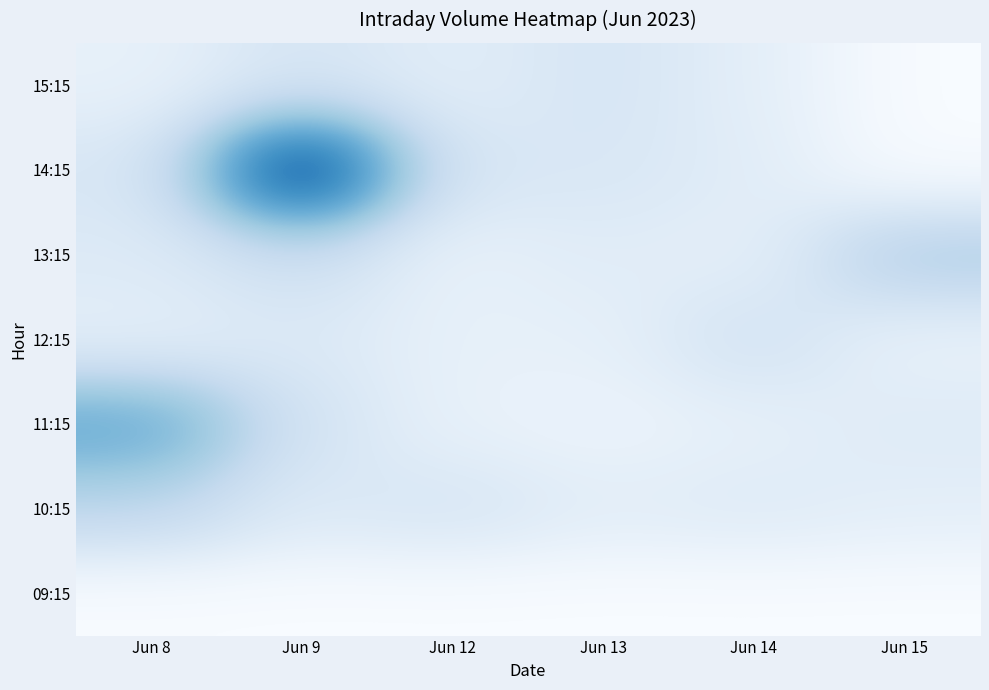

Reading right to left, list all the values displayed in this chart.

09:15: Jun 15=0	Jun 14=0	Jun 13=0	Jun 12=0	Jun 9=0	Jun 8=0
10:15: Jun 15=1151175	Jun 14=1476961	Jun 13=1237834	Jun 12=2008439	Jun 9=1577195	Jun 8=3304256
11:15: Jun 15=1485033	Jun 14=1001390	Jun 13=684479	Jun 12=895984	Jun 9=2203012	Jun 8=6394023
12:15: Jun 15=855351	Jun 14=2290131	Jun 13=989107	Jun 12=957328	Jun 9=1671585	Jun 8=1101279
13:15: Jun 15=4000188	Jun 14=1054871	Jun 13=1365955	Jun 12=896061	Jun 9=2515901	Jun 8=1543011
14:15: Jun 15=0	Jun 14=1347847	Jun 13=1818284	Jun 12=1853166	Jun 9=11854781	Jun 8=1824896
15:15: Jun 15=0	Jun 14=1169634	Jun 13=2006054	Jun 12=1257677	Jun 9=1973367	Jun 8=933457